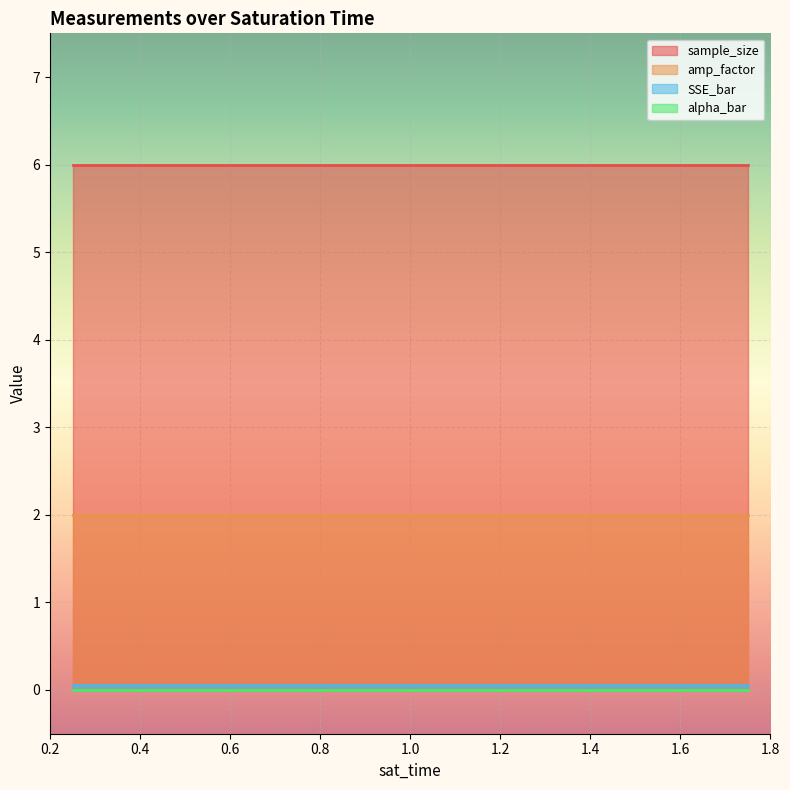

What is the maximum value shown in the chart?

6.0